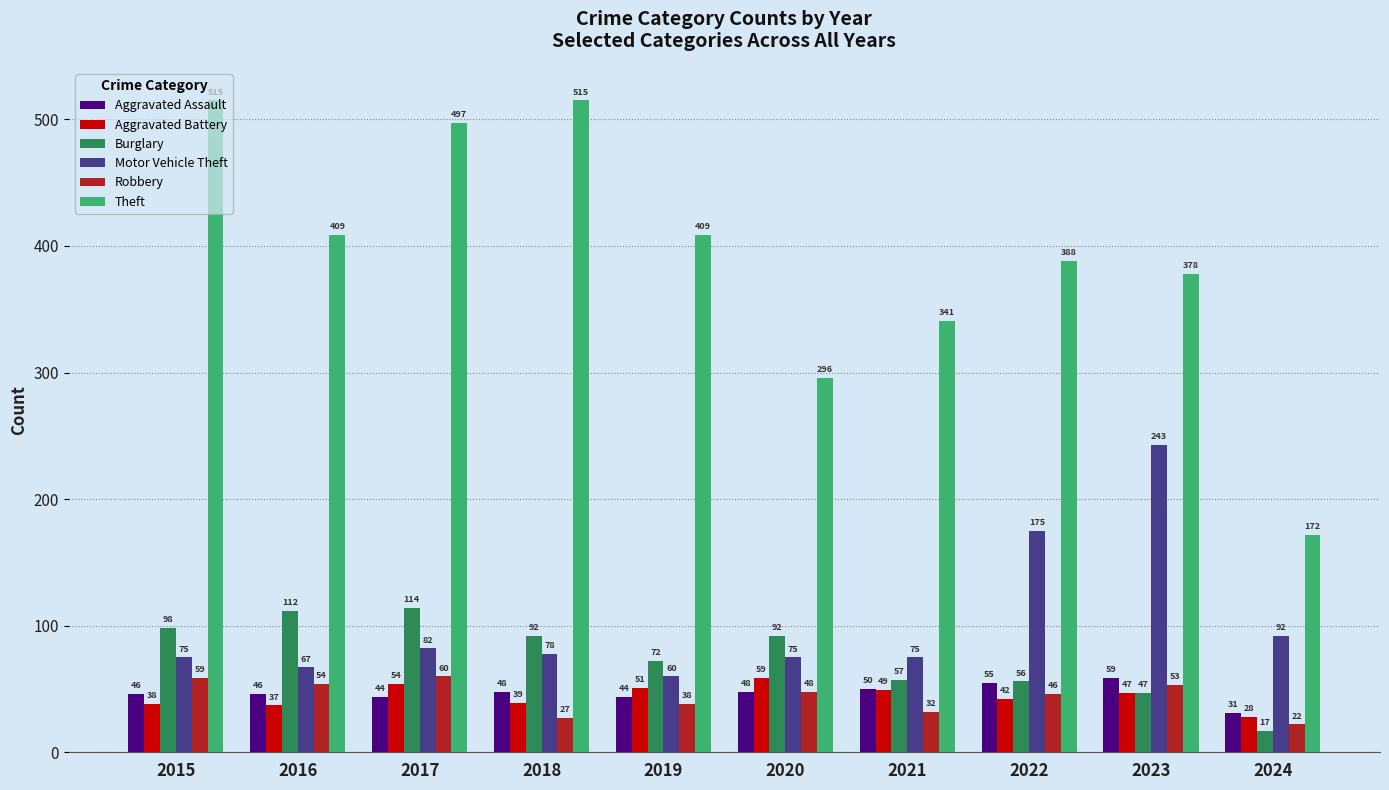

What is the spread (max minus min) of values at 2015?

477